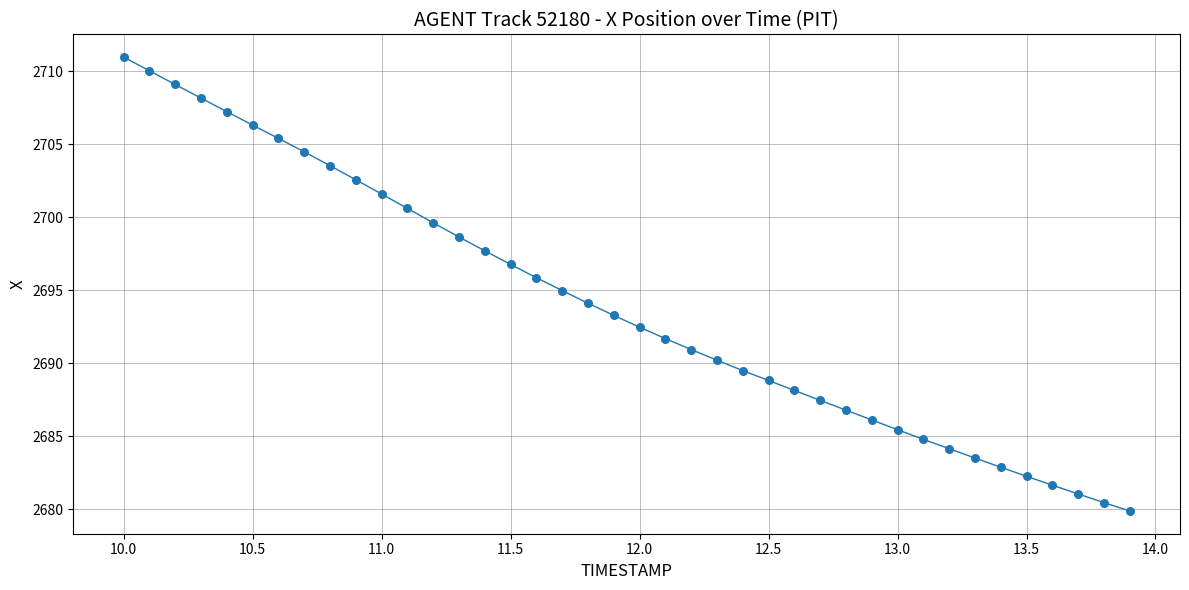

What is the range of X values (max minus min)?

3.9